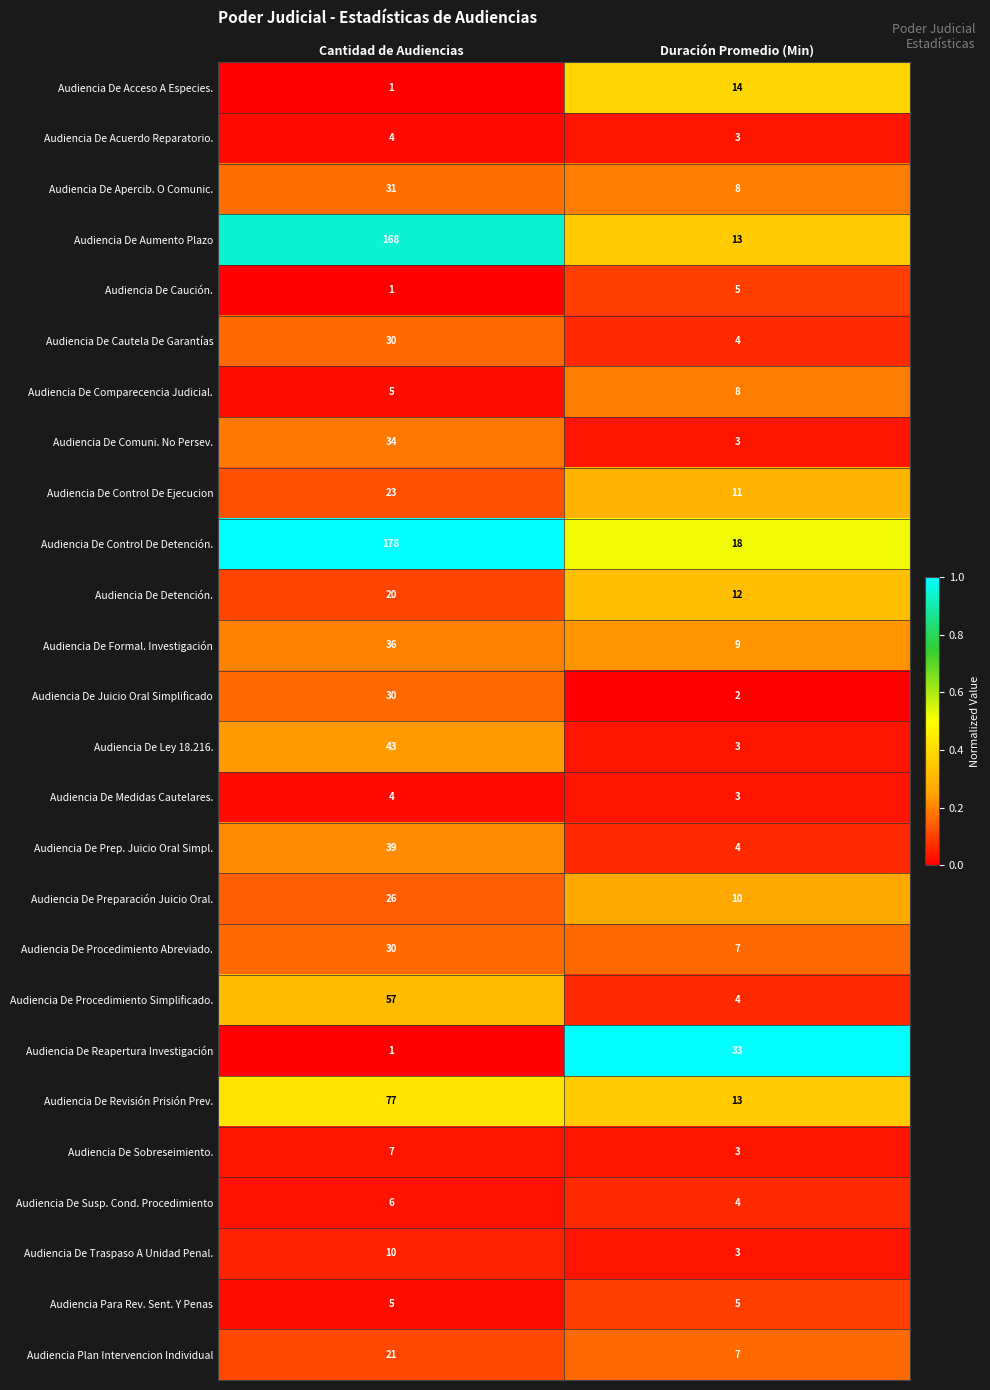

What is the difference between the Audiencia De Formal. Investigación values at Cantidad de Audiencias and Duración Promedio (Min)?

27